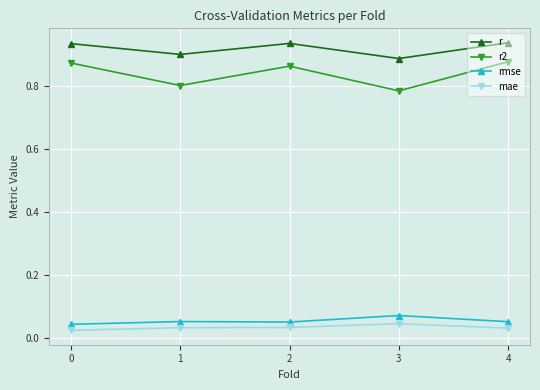

What is the total value across all series at 0?

1.9